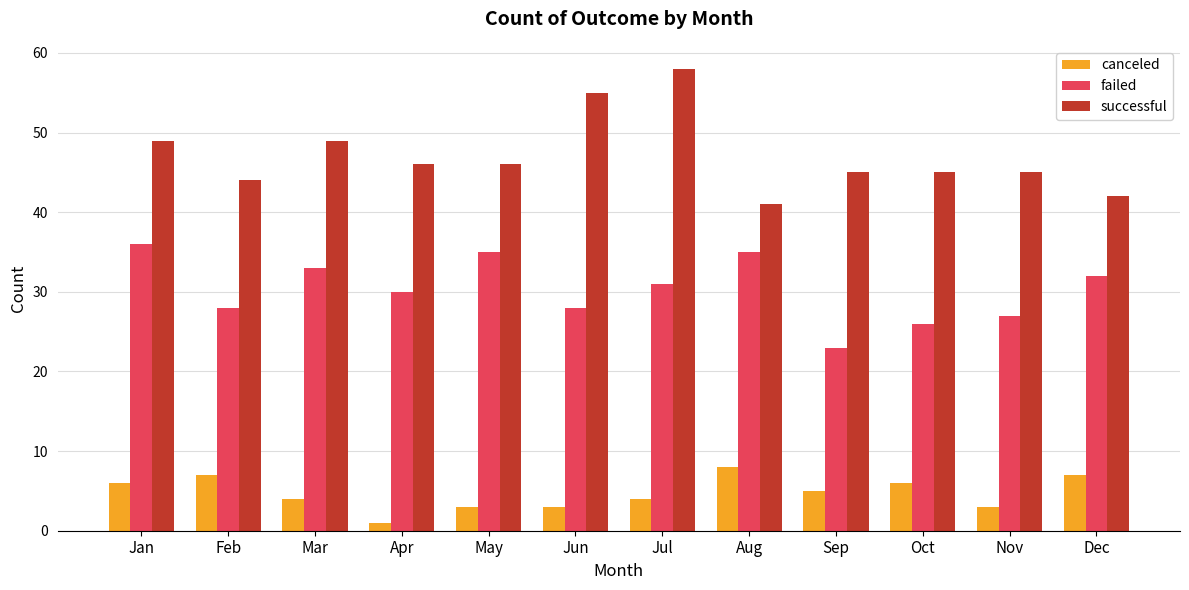

At which category does the chart reach its minimum across all series?

Apr